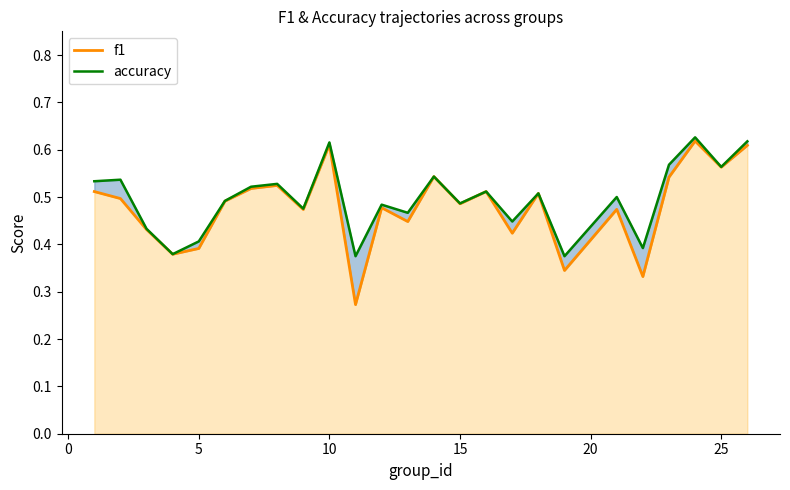

What is the difference between the maximum and minimum values in the accuracy series?

0.3